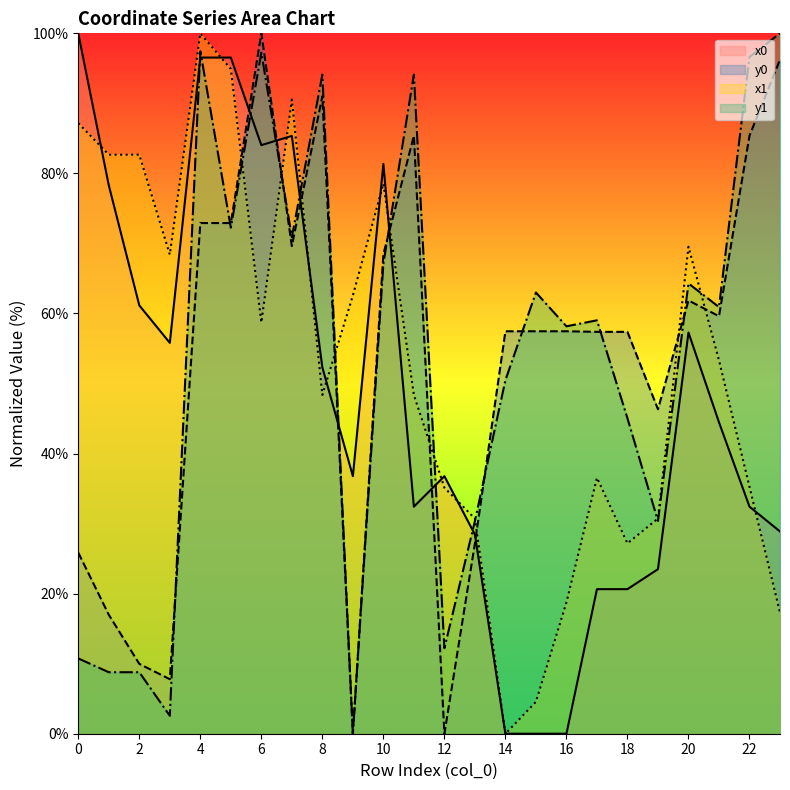

Reading left to right, transcribe all the data shown in this chart.

x0: 100.0	78.3	61.2	55.8	96.5	96.5	84.0	85.4	52.3	36.8	81.4	32.4	36.8	28.4	0.0	0.0	0.0	20.6	20.6	23.5	57.3	44.5	32.4	28.9
y0: 25.9	17.0	10.0	7.8	72.9	72.9	100.0	69.6	91.0	0.0	68.5	85.4	0.0	27.2	57.5	57.5	57.5	57.4	57.4	46.3	61.9	59.6	85.4	96.2
x1: 87.2	82.7	82.7	68.4	100.0	94.9	58.7	90.5	48.4	62.6	78.5	48.4	35.1	30.7	0.0	4.6	18.7	36.5	27.2	30.7	69.5	53.3	35.3	17.3
y1: 10.7	8.8	8.8	2.6	97.5	72.3	97.2	70.9	94.1	0.0	67.1	94.1	12.2	30.4	50.5	63.0	58.2	59.0	45.0	30.4	64.3	60.9	96.6	100.0